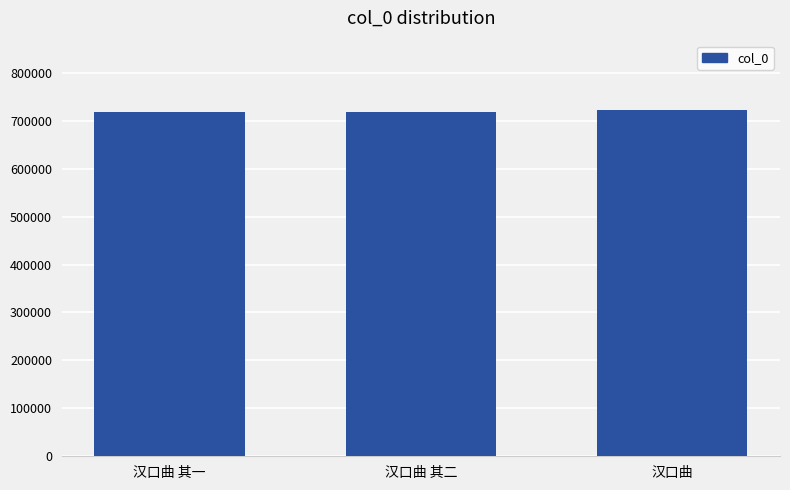

What is the maximum value shown in the chart?

722400